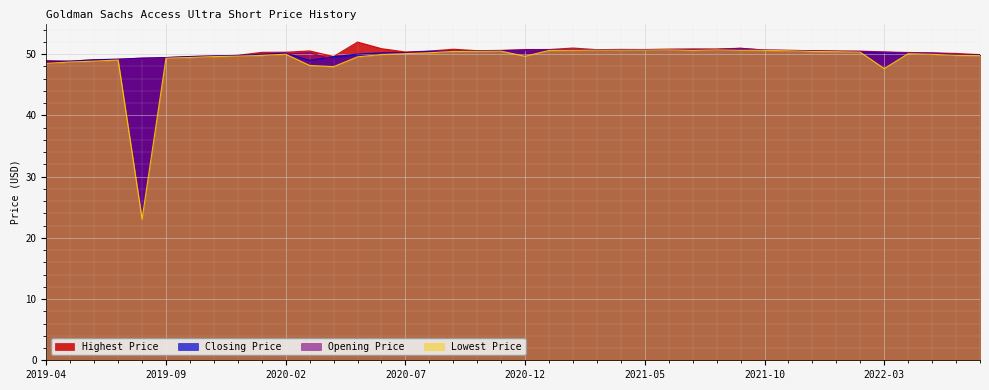

At which label does Highest Price first exceed 50?

2020-01